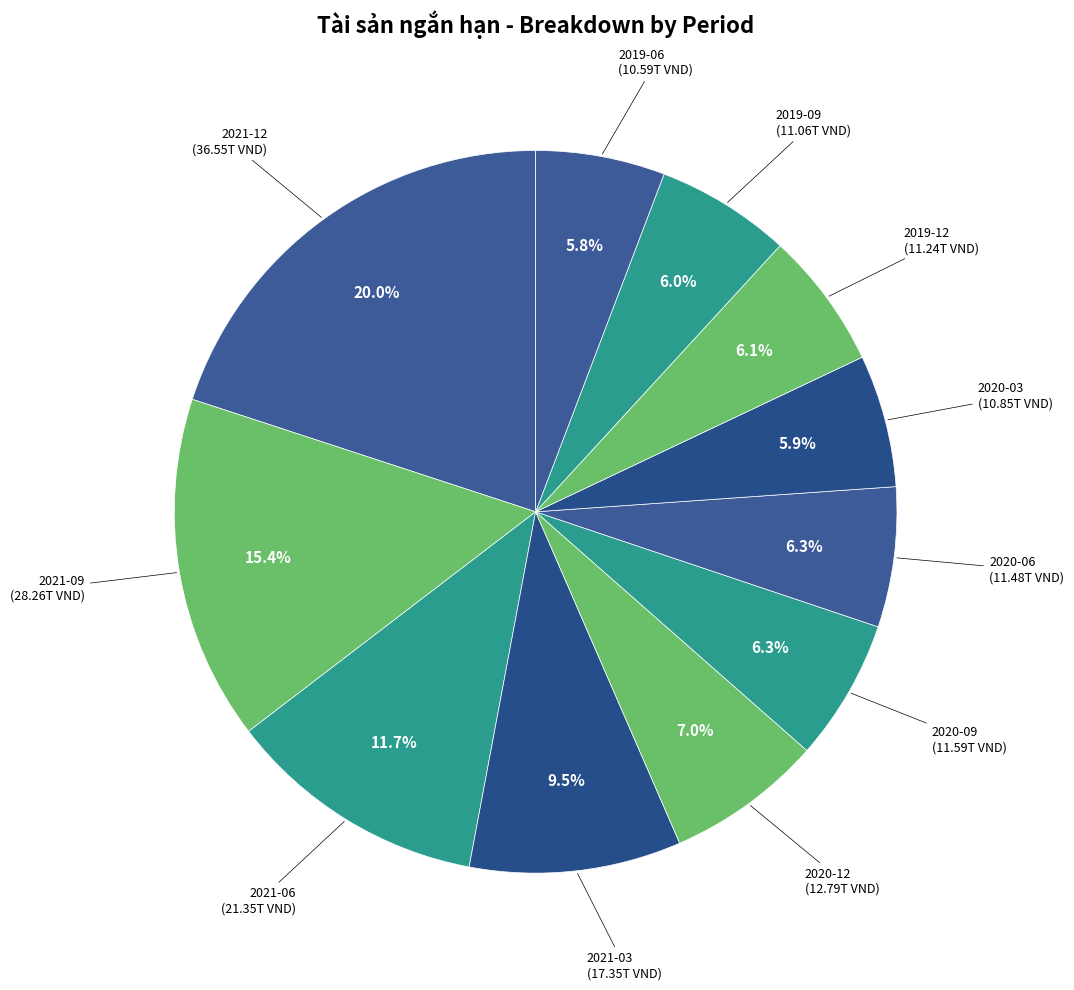

Count the number of slices in the pie.

11